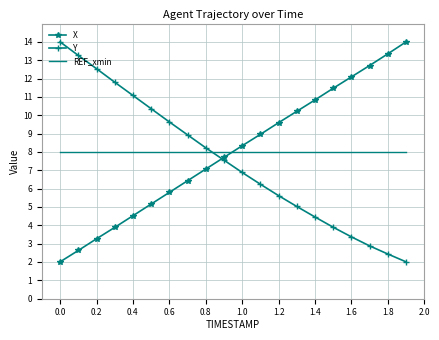

Which series ends up on top after the final intersection of Y and REF_xmin?

REF_xmin